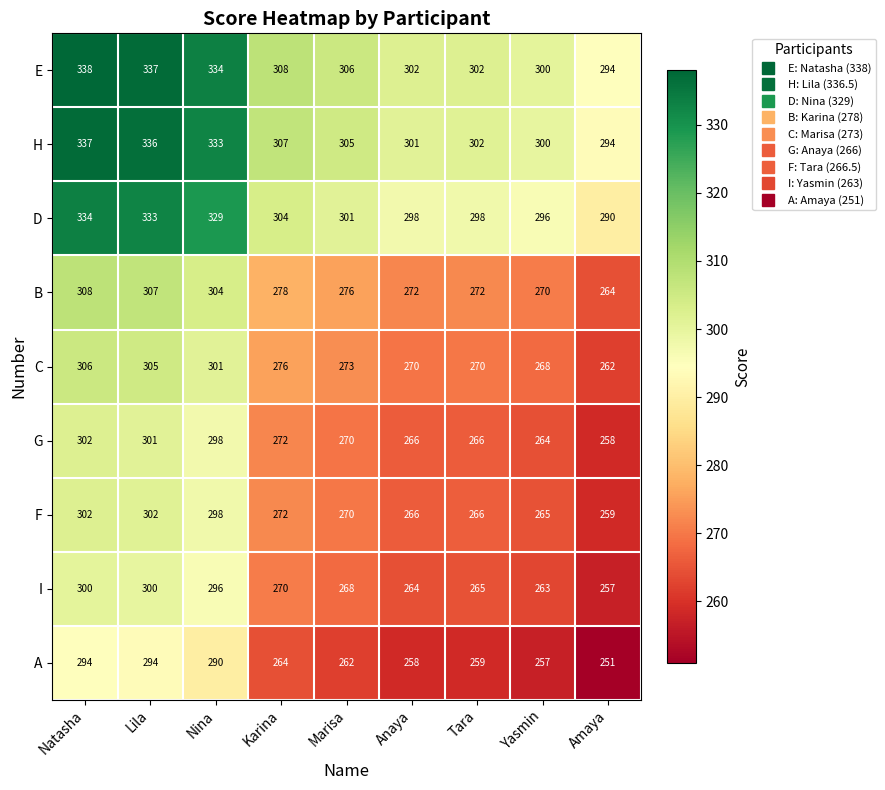

Is it true that I equals 263 at Yasmin?

True